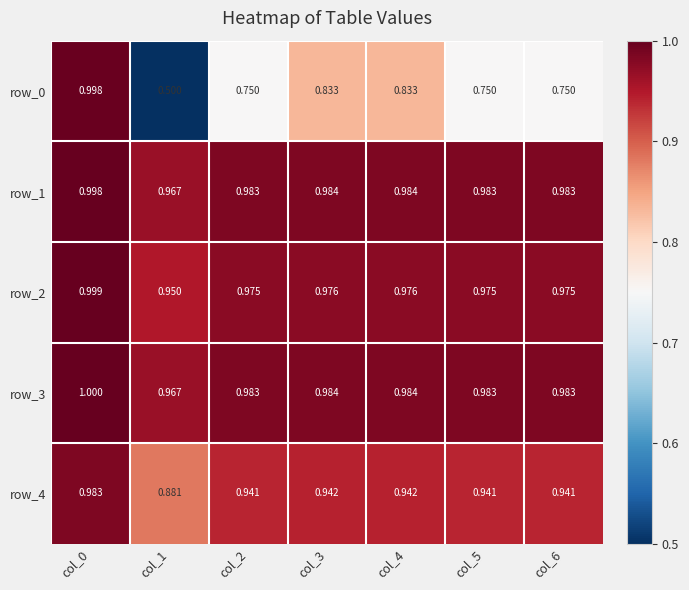

Reading left to right, extract all data points from this chart.

row_0: col_0=1.0	col_1=0.5	col_2=0.8	col_3=0.8	col_4=0.8	col_5=0.8	col_6=0.8
row_1: col_0=1.0	col_1=1.0	col_2=1.0	col_3=1.0	col_4=1.0	col_5=1.0	col_6=1.0
row_2: col_0=1.0	col_1=0.9	col_2=1.0	col_3=1.0	col_4=1.0	col_5=1.0	col_6=1.0
row_3: col_0=1.0	col_1=1.0	col_2=1.0	col_3=1.0	col_4=1.0	col_5=1.0	col_6=1.0
row_4: col_0=1.0	col_1=0.9	col_2=0.9	col_3=0.9	col_4=0.9	col_5=0.9	col_6=0.9